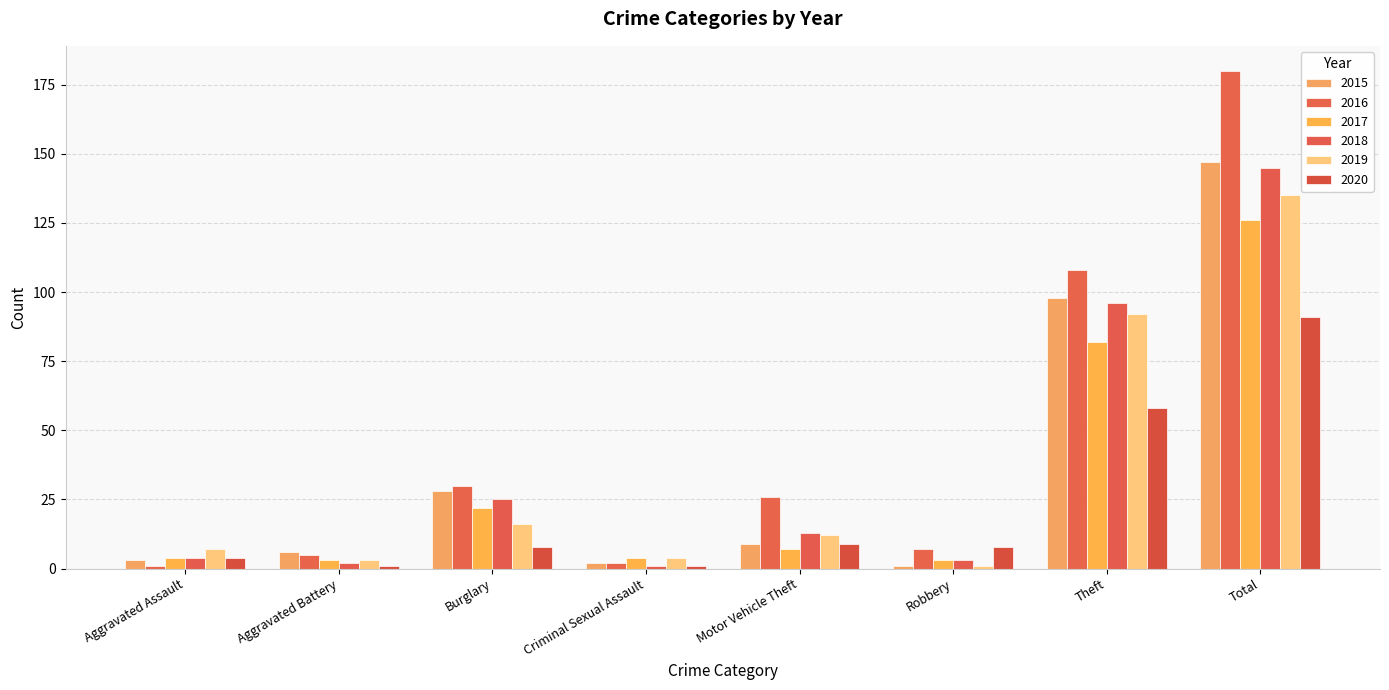

What is the sum of all 2017 values?

251